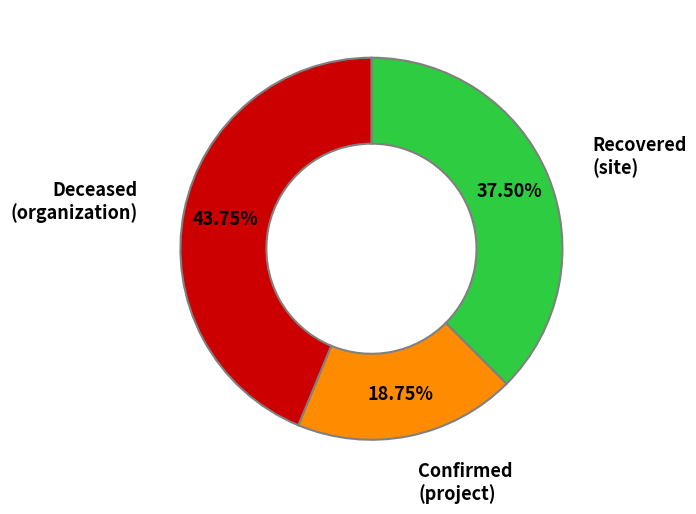

Is there any slice that represents more than half of the pie?

No